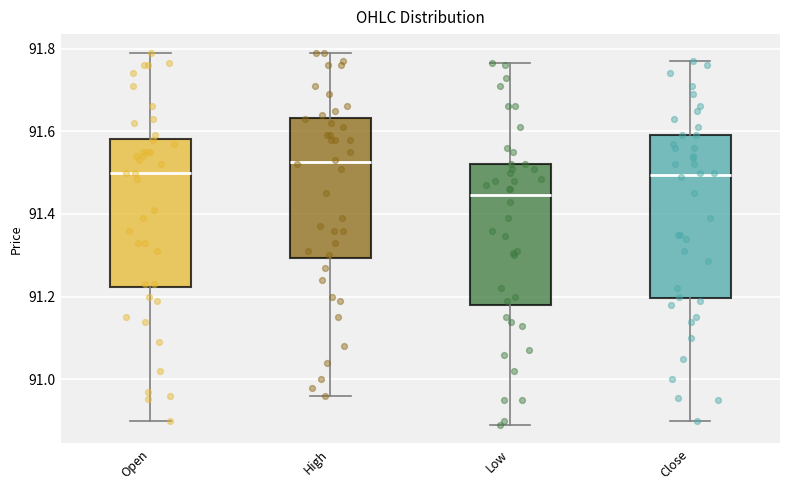

Where is the upper edge of the box for Close on the y-axis? The values are not printed on the chart, so give them approximately, as read against the axis.

91.60